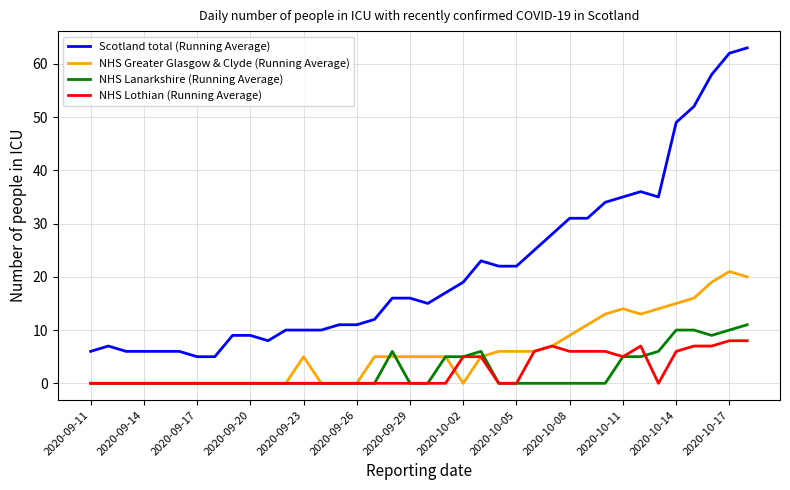

True or false: NHS Lanarkshire (Running Average) and Scotland total (Running Average) cross at least once.

False